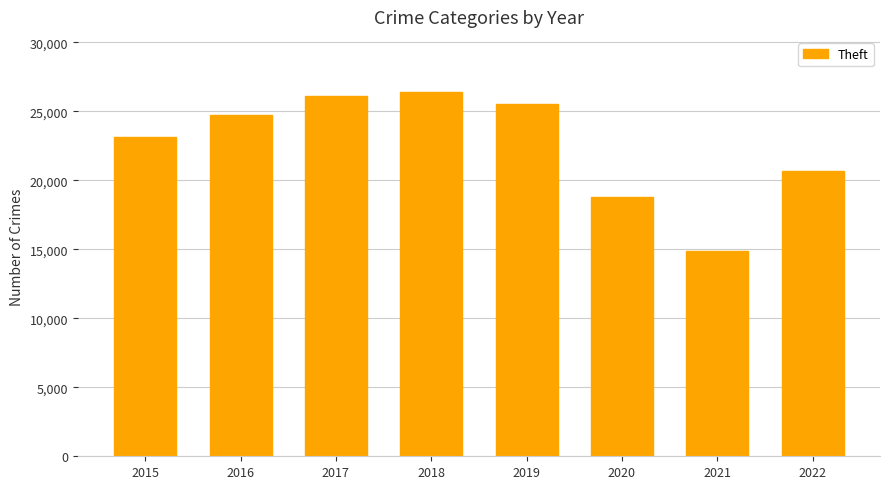

What is the sum of all values?

180199